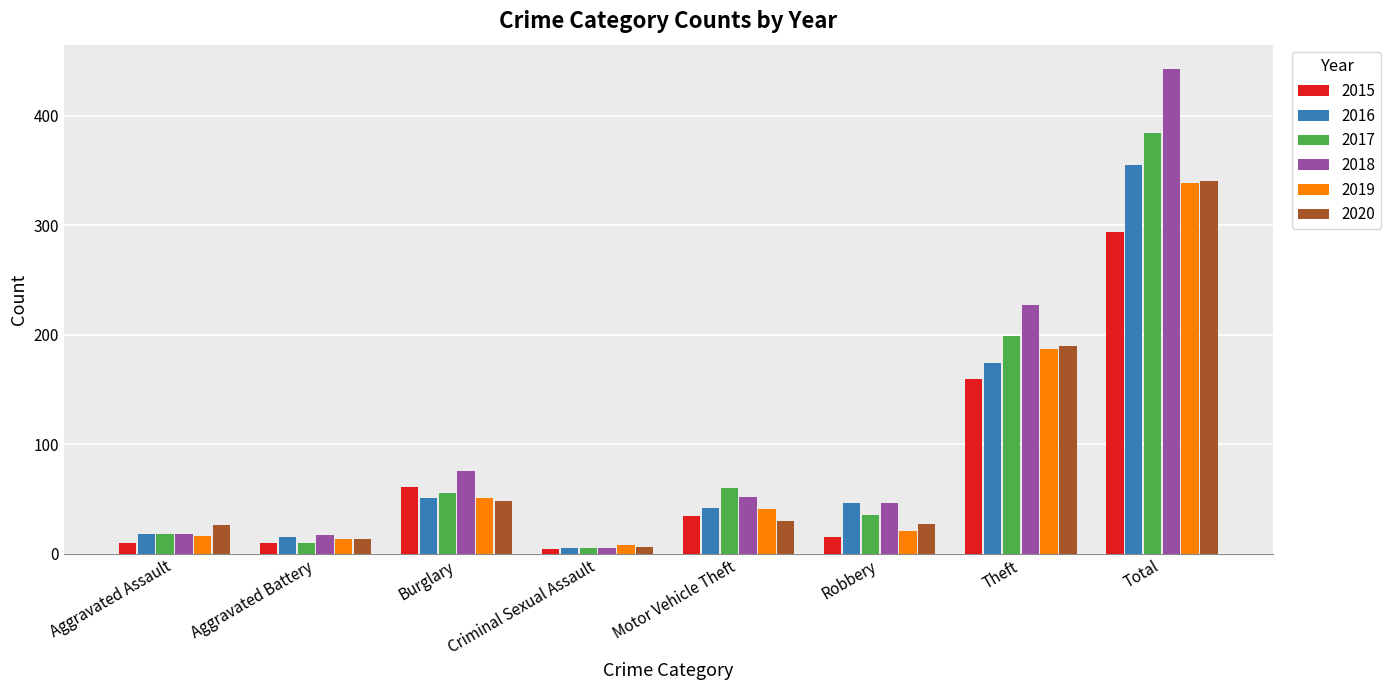

Which category has the lowest value in the 2018 series?

Criminal Sexual Assault